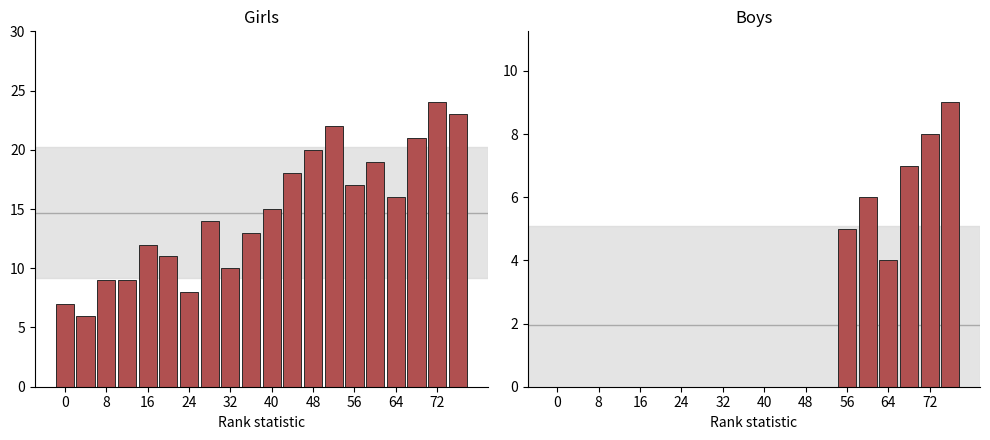

Which series has the largest range (max minus min)?

Girls